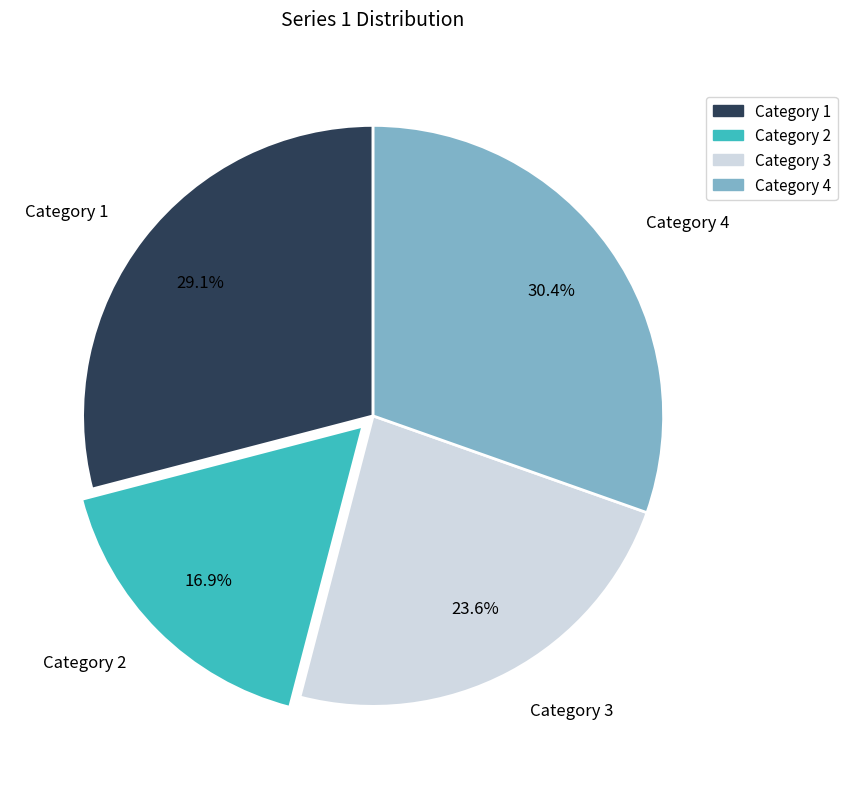

To the nearest percent, what percentage of the pie is Category 4?

30%